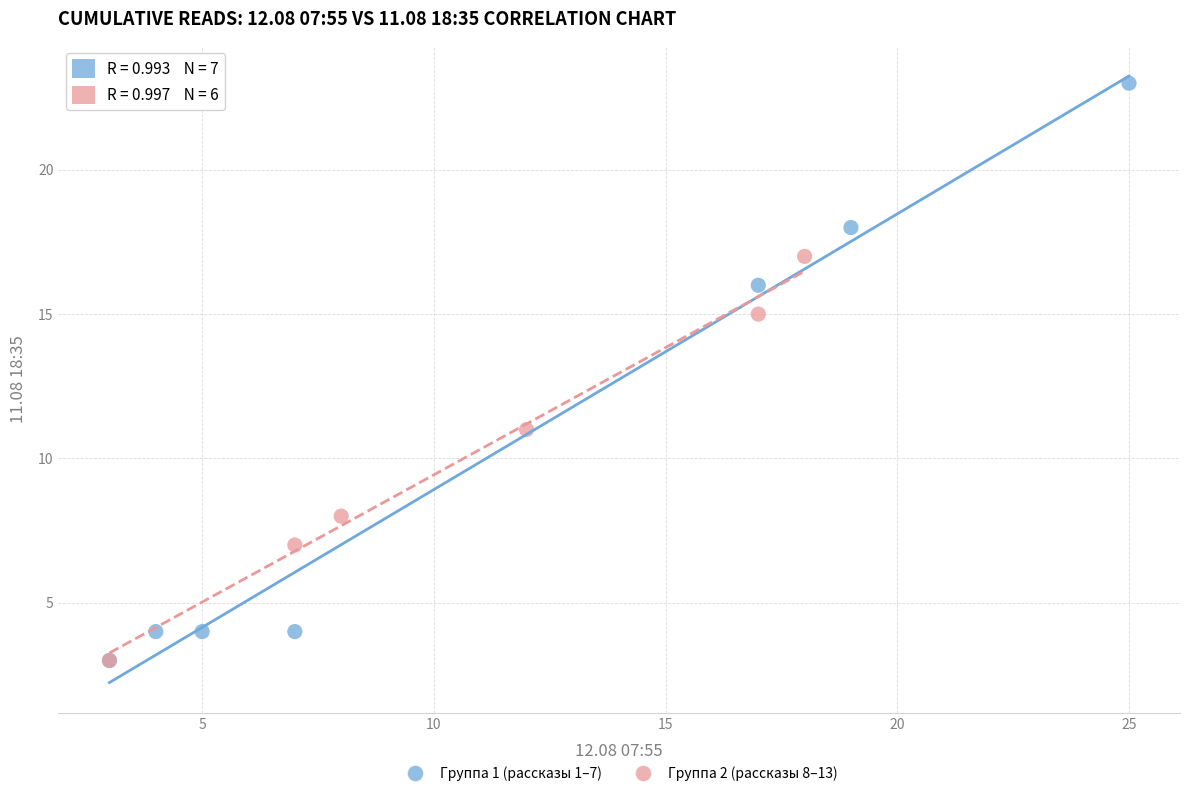

Which series contains the highest Y value?

Группа 1 (рассказы 1–7)